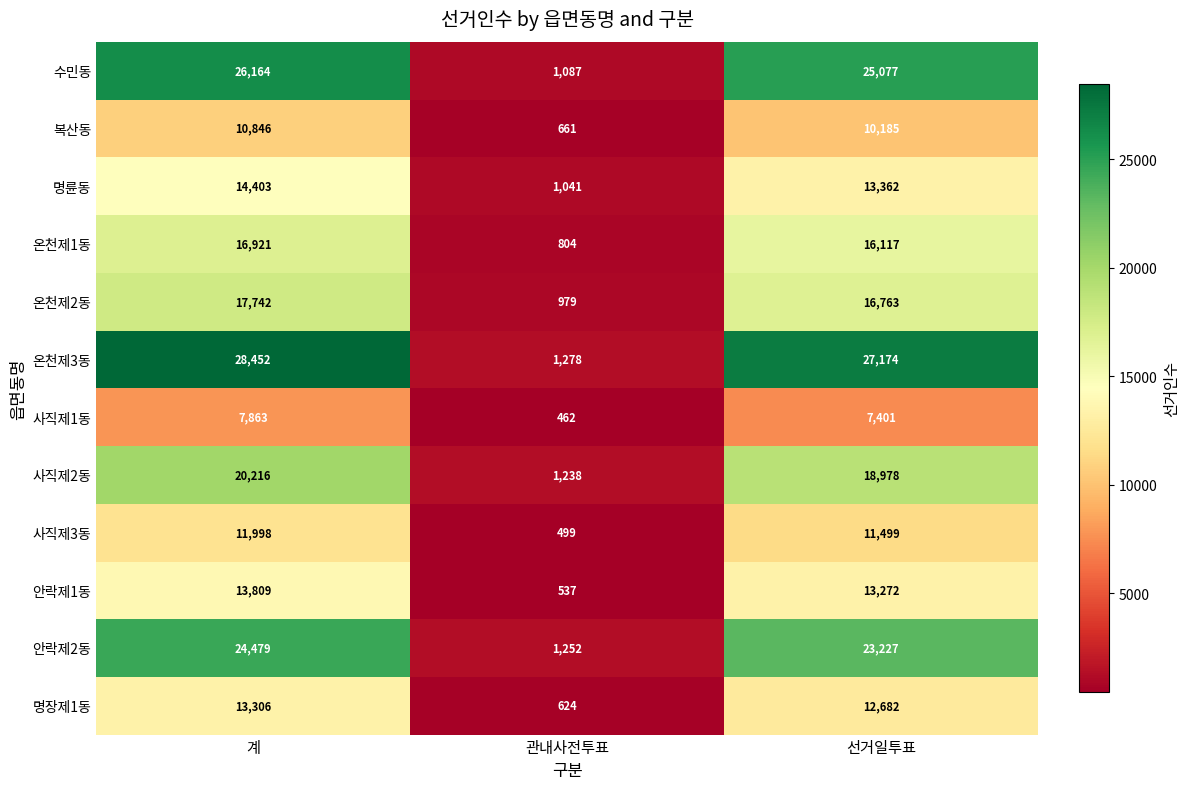

The value of 명장제1동 at 계 is 13306. True or false?

True